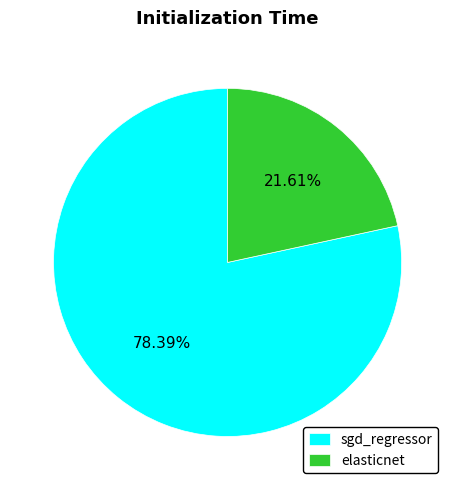

What is the smallest slice in the pie chart?

elasticnet